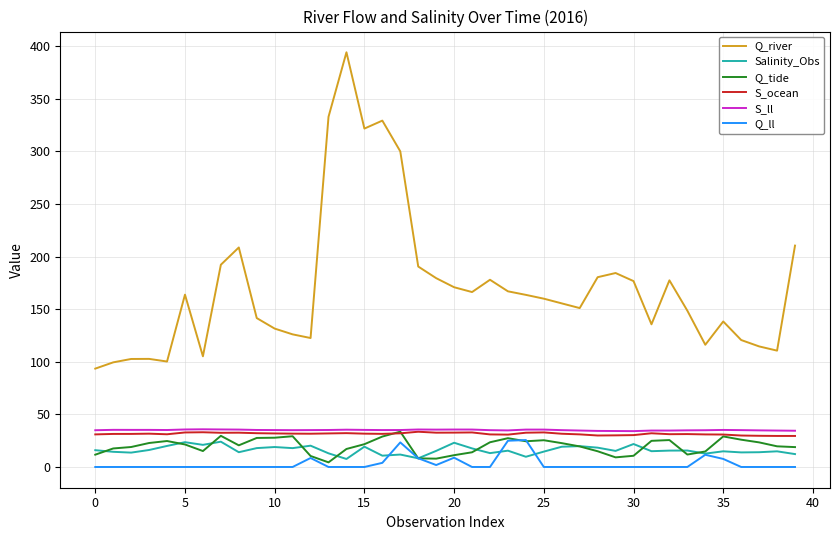

What is the maximum value shown in the chart?

394.2